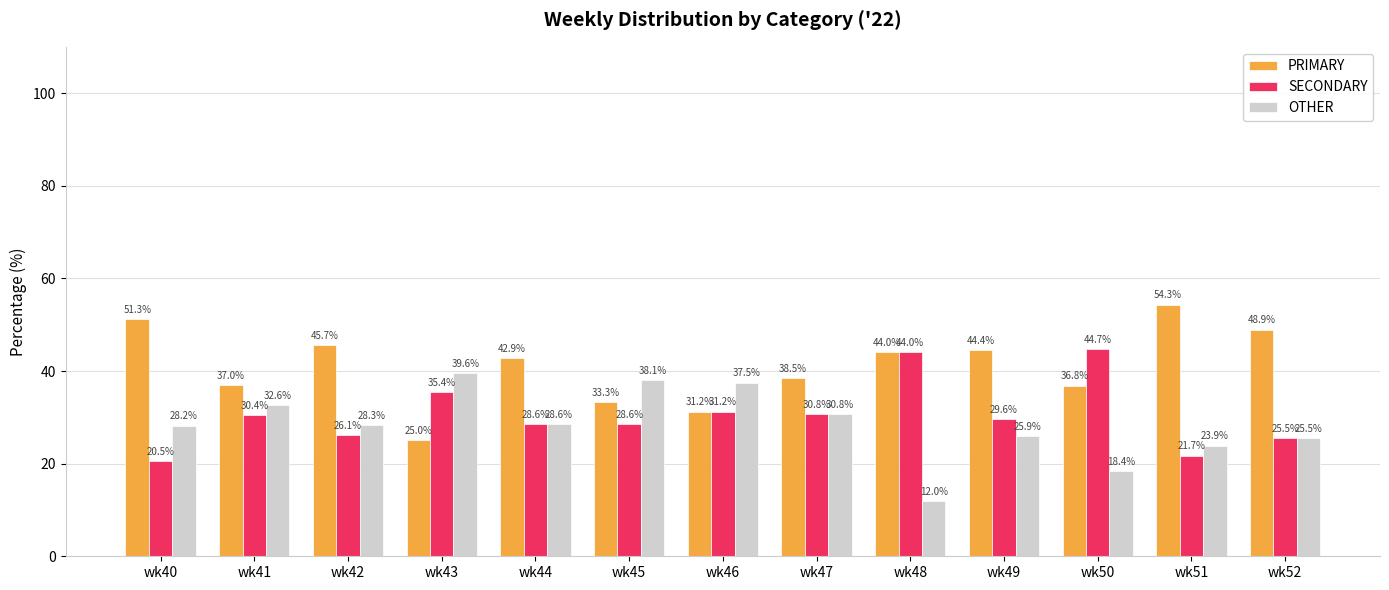

At which category does the chart reach its peak across all series?

wk51